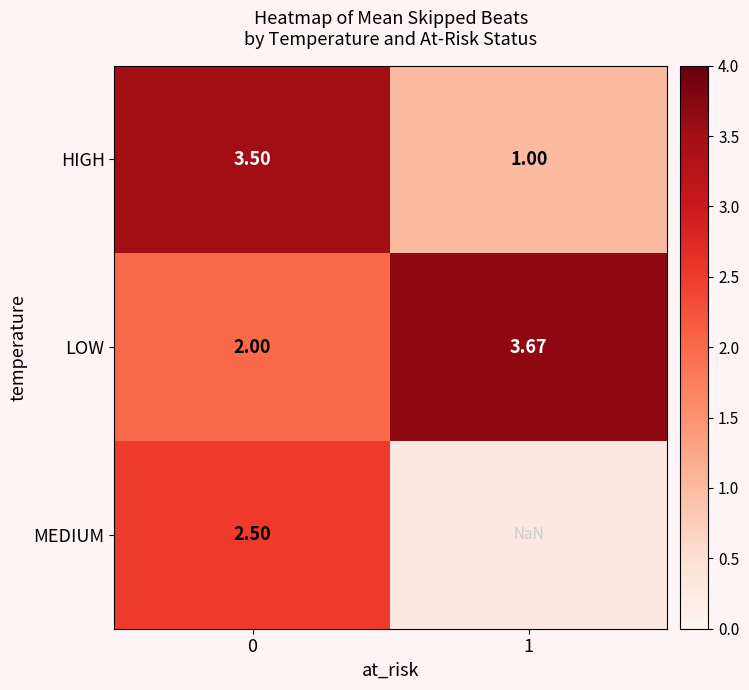

Count the number of categories in the chart.

2